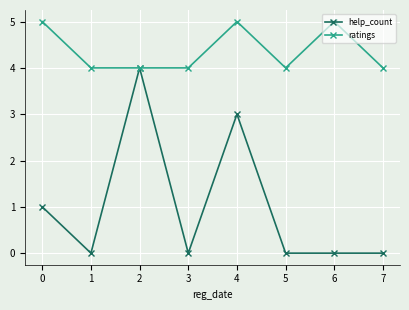

Where is the first local maximum for help_count?

2